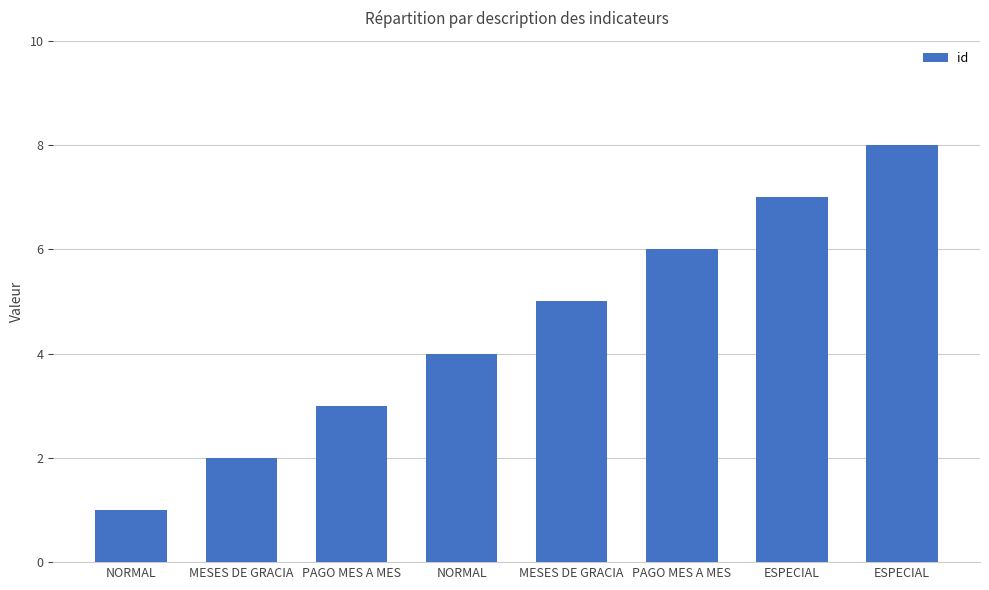

How many bars are there in total?

8